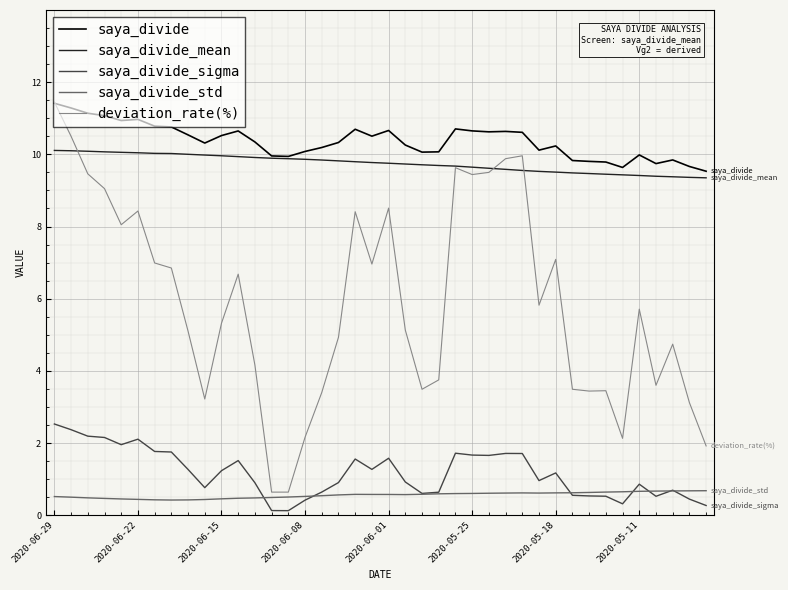

In saya_divide_sigma, how many points are lower than both neighbors (excluding endpoints)?

9